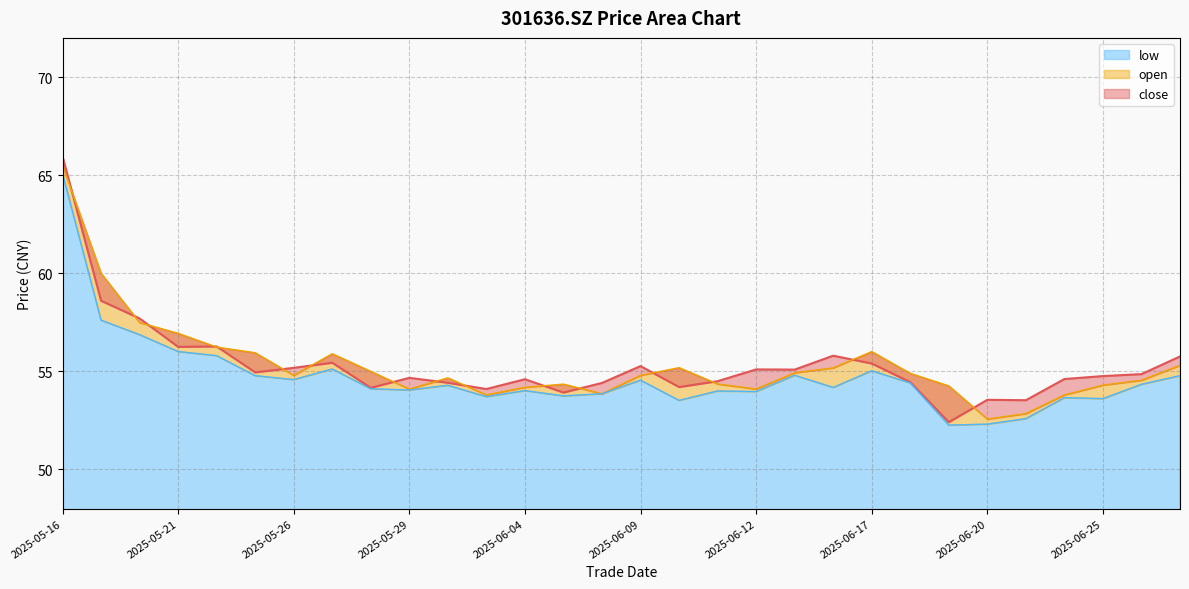

What is the average value of the open series?

55.3